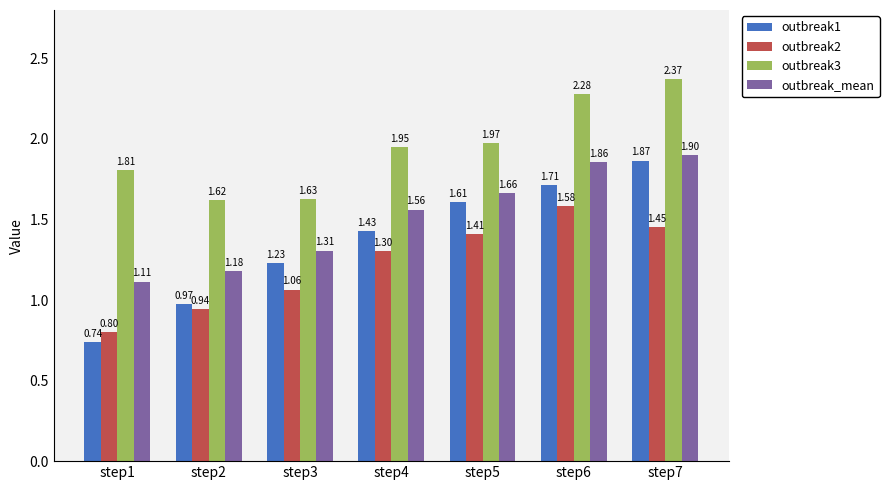

What is the sum of the outbreak3 values at step3 and step5?

3.6